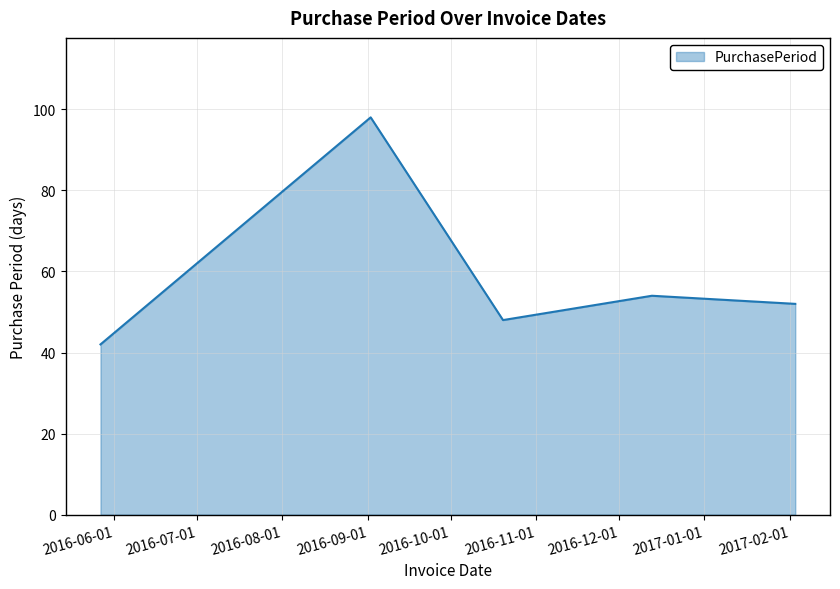

What is the average value?

59